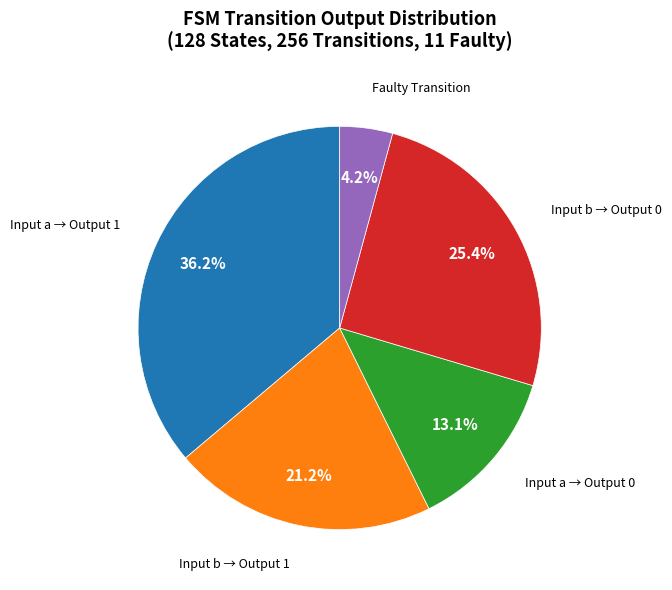

Is there a majority slice in this chart?

No